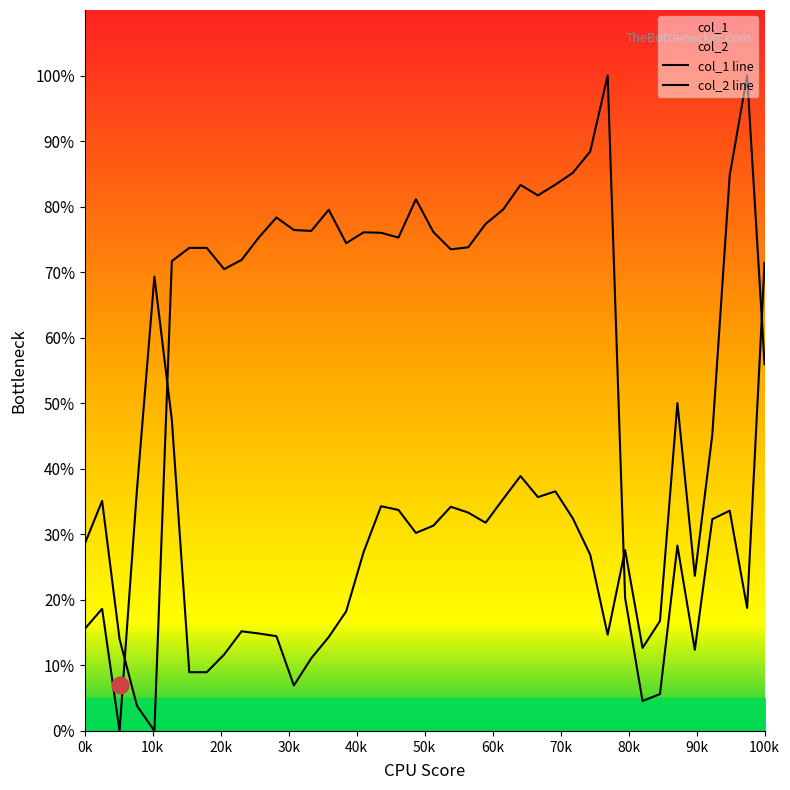

True or false: col_2 has more than 0 interior local peaks.

True